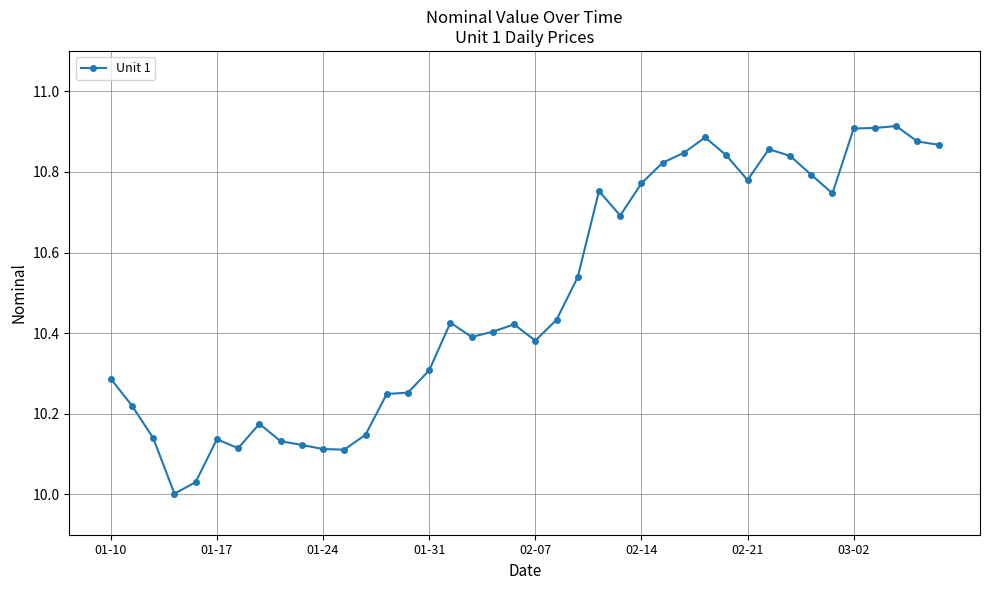

What is the difference between the maximum and minimum values?

0.9